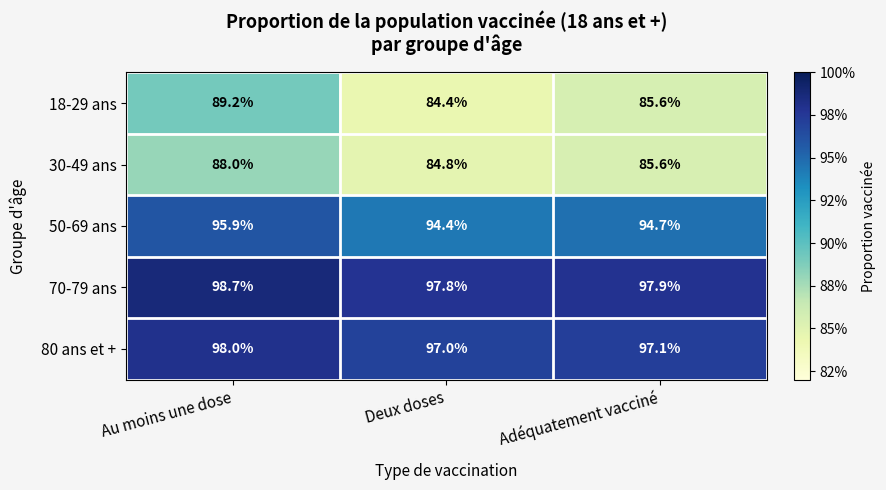

Between Au moins une dose and Deux doses, which series saw the biggest shift?

18-29 ans